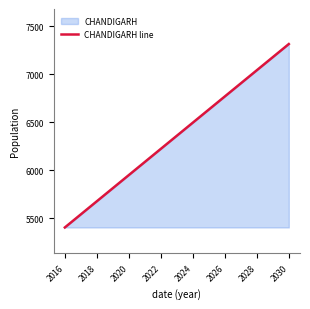

Does the chart display data point markers on the line(s)?

No